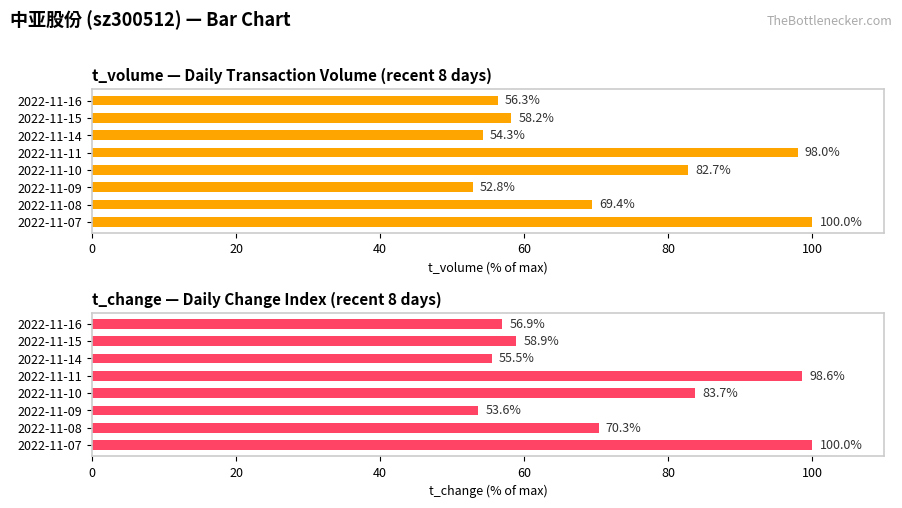

Are the bars horizontal?

Yes